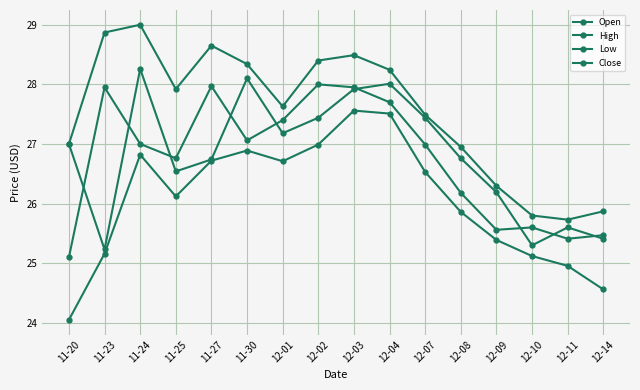

How many lines are shown in the chart?

4